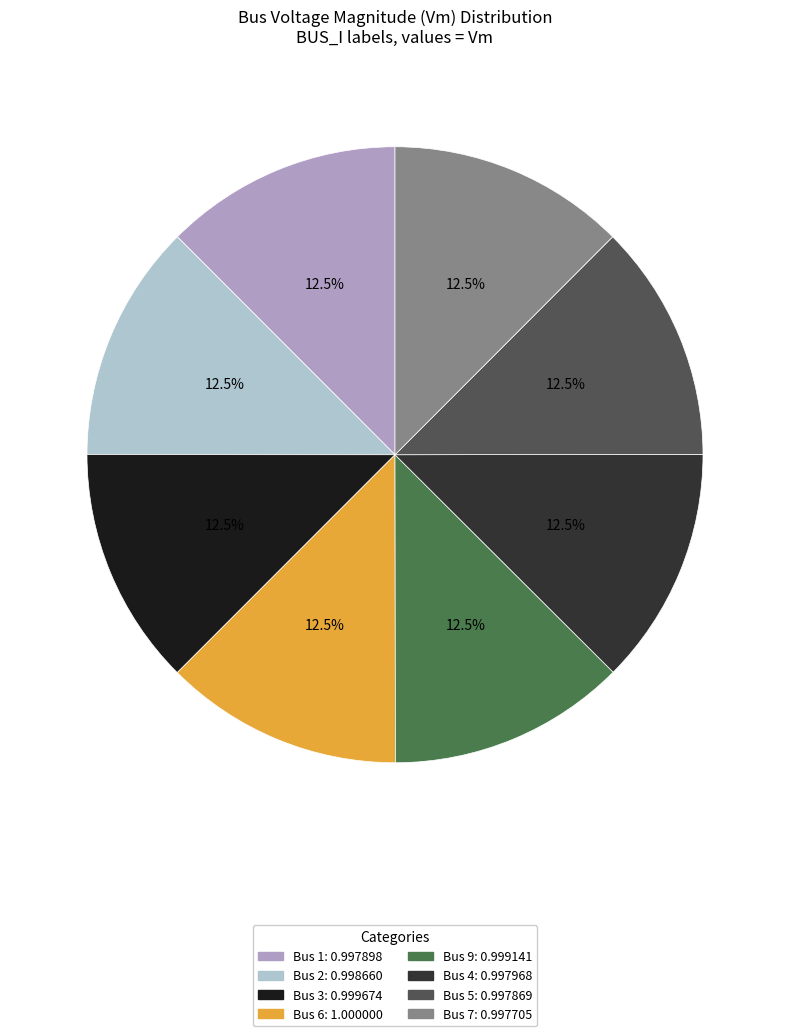

Is there a majority slice in this chart?

No